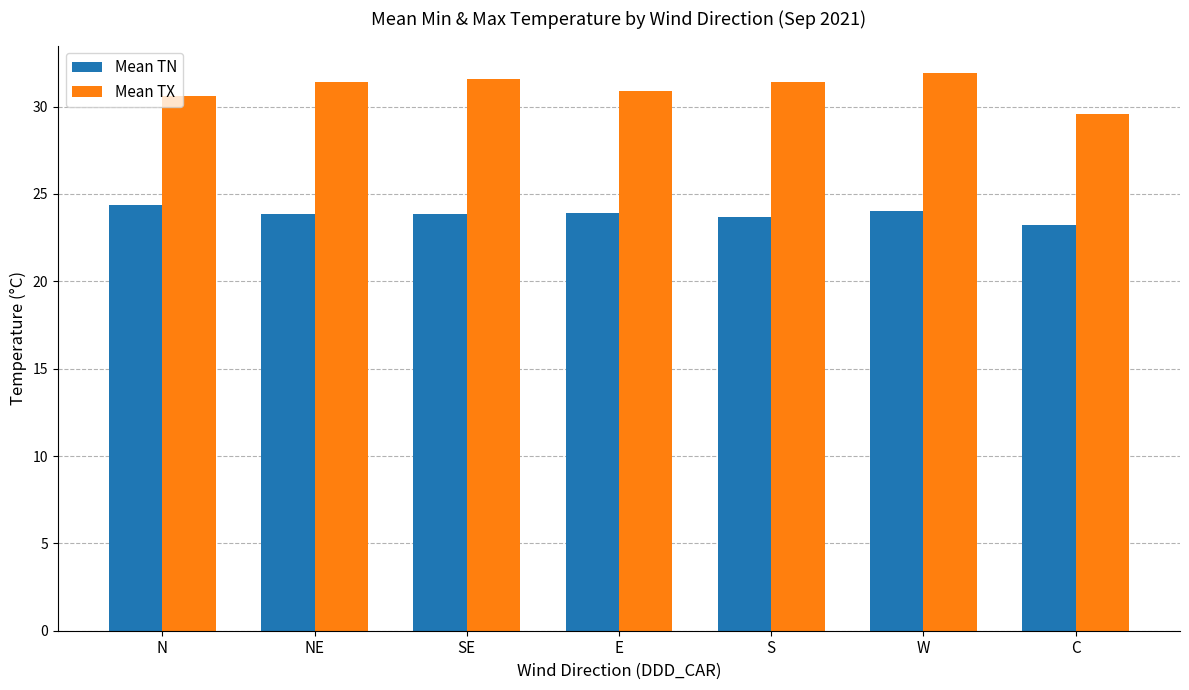

What is the sum of the Mean TX values at SE and S?

63.0